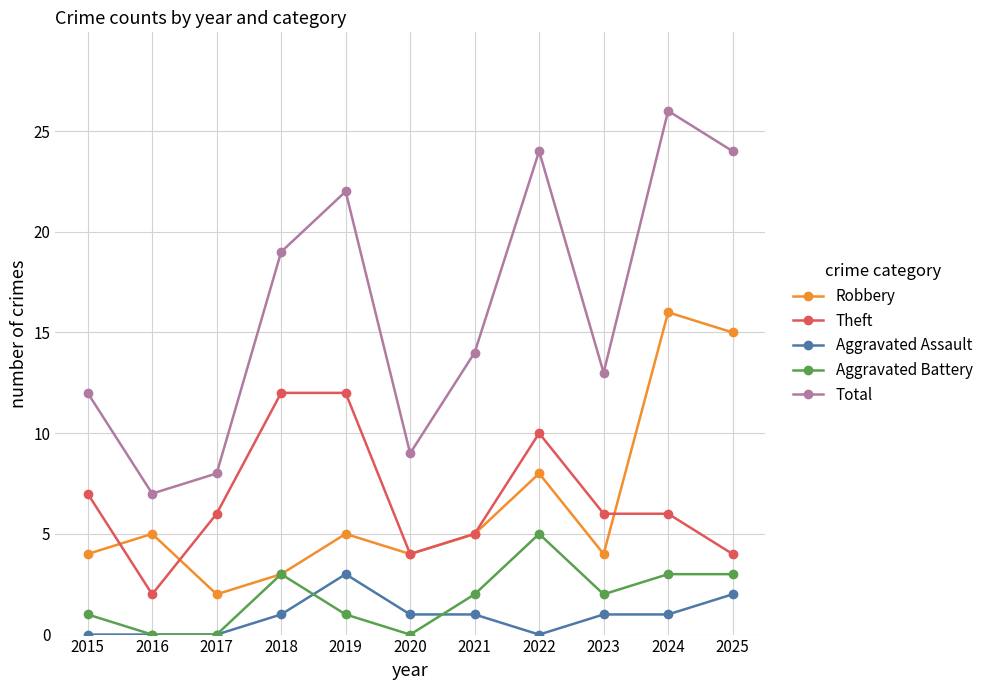

What is the spread (max minus min) of values at 2015?

12